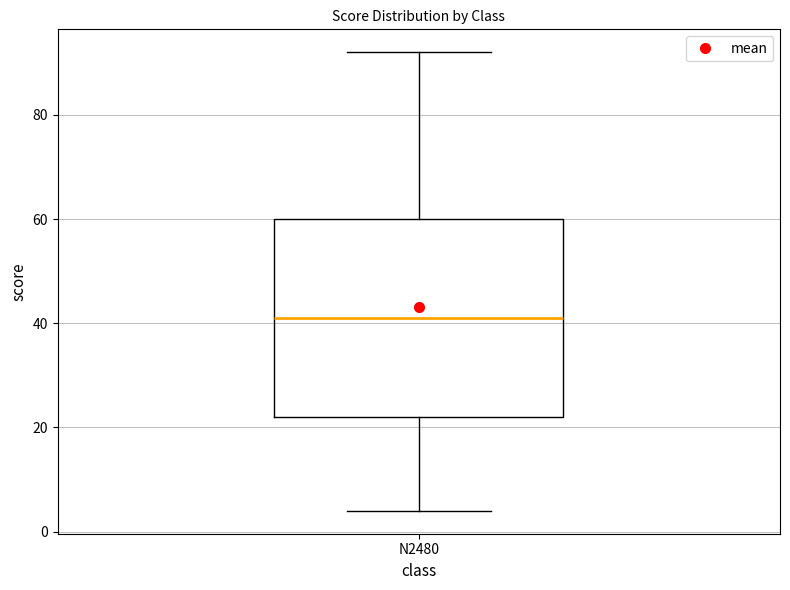

Read this box plot against the y-axis: the position of the median line, the range covered by the box, and the ends of both whiskers. The values are not printed on the chart, so give them approximately, as read against the axis.

median 42, box 22 to 60, whiskers 4 to 92